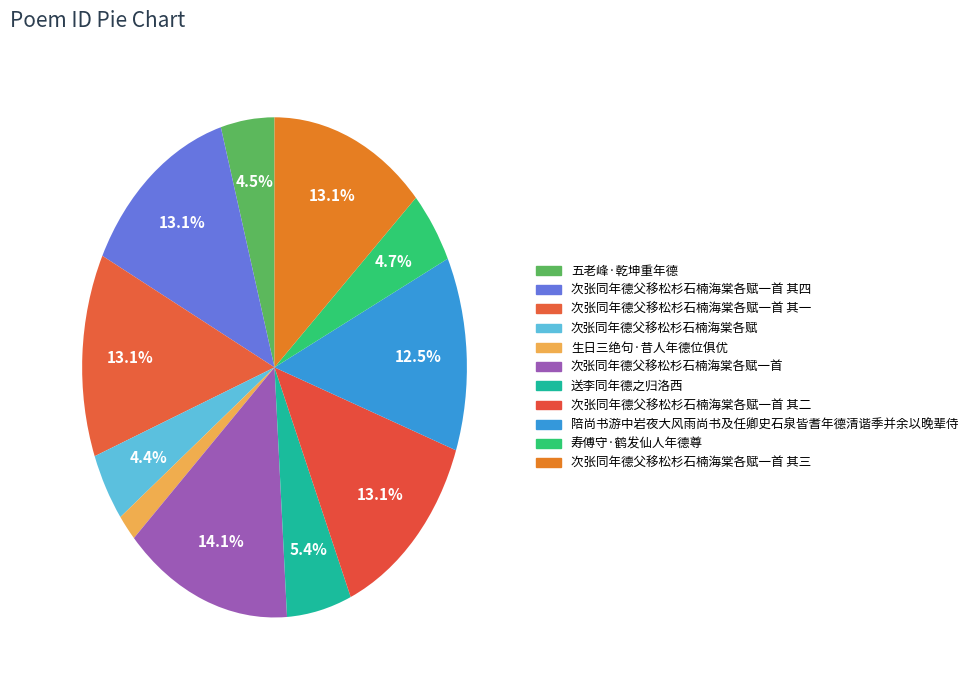

What is the smallest slice in the pie chart?

生日三绝句·昔人年德位俱优